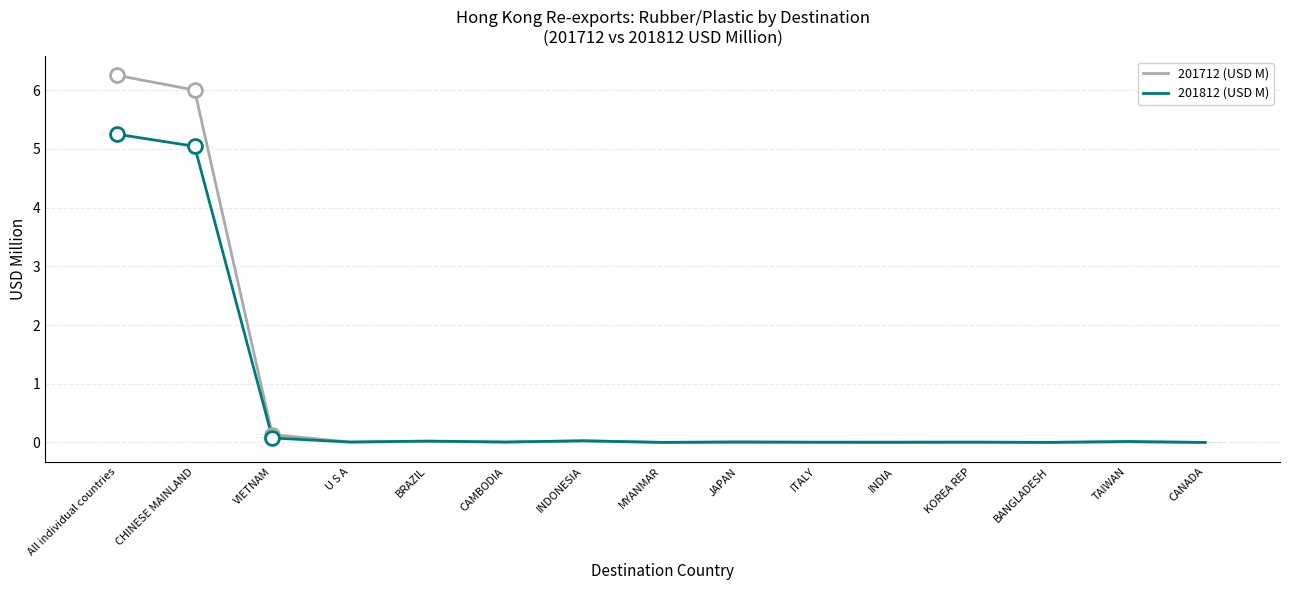

What is the sum of the 201712 (USD M) values at BRAZIL and VIETNAM?

0.2